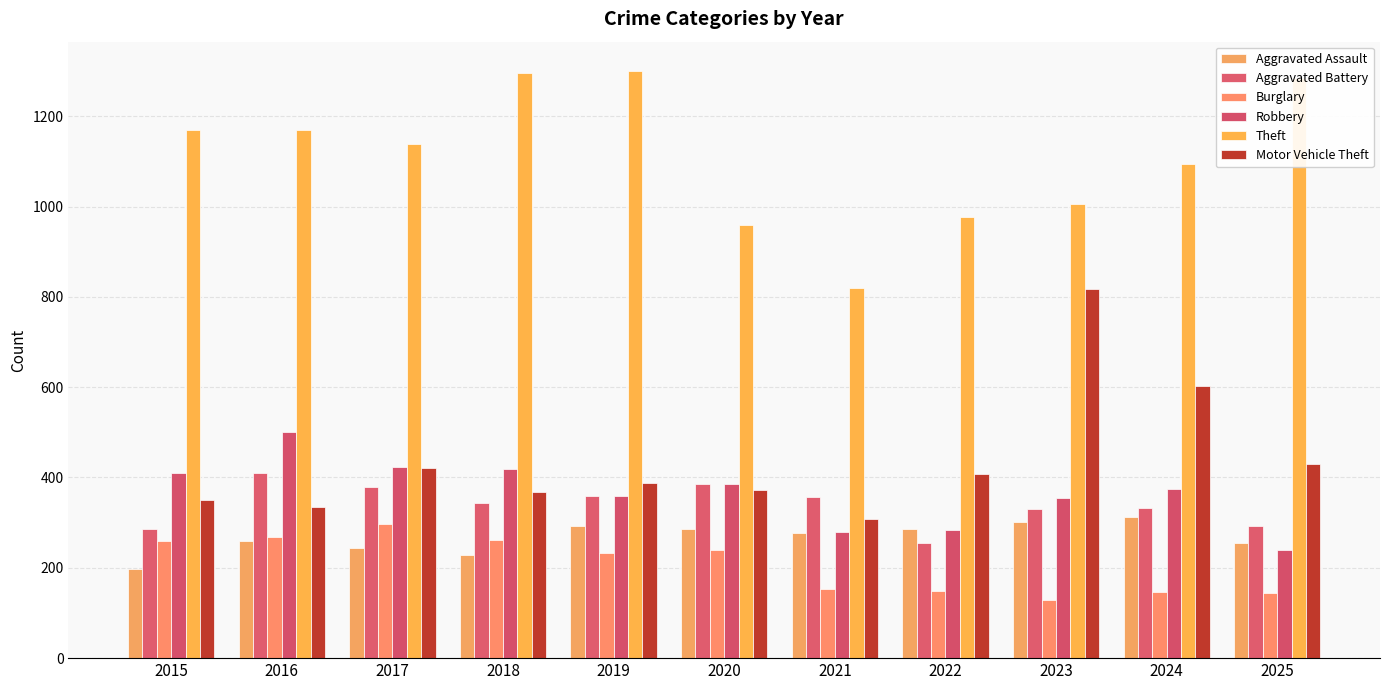

What is the difference between the maximum and second lowest values in the Burglary series?

152